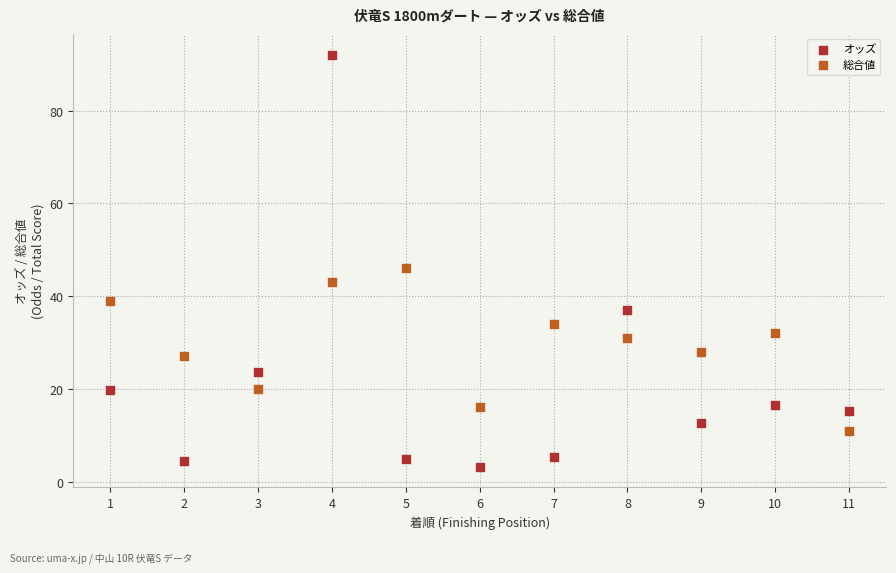

Across all data points, what is the range of X values (max minus min)?

10.0